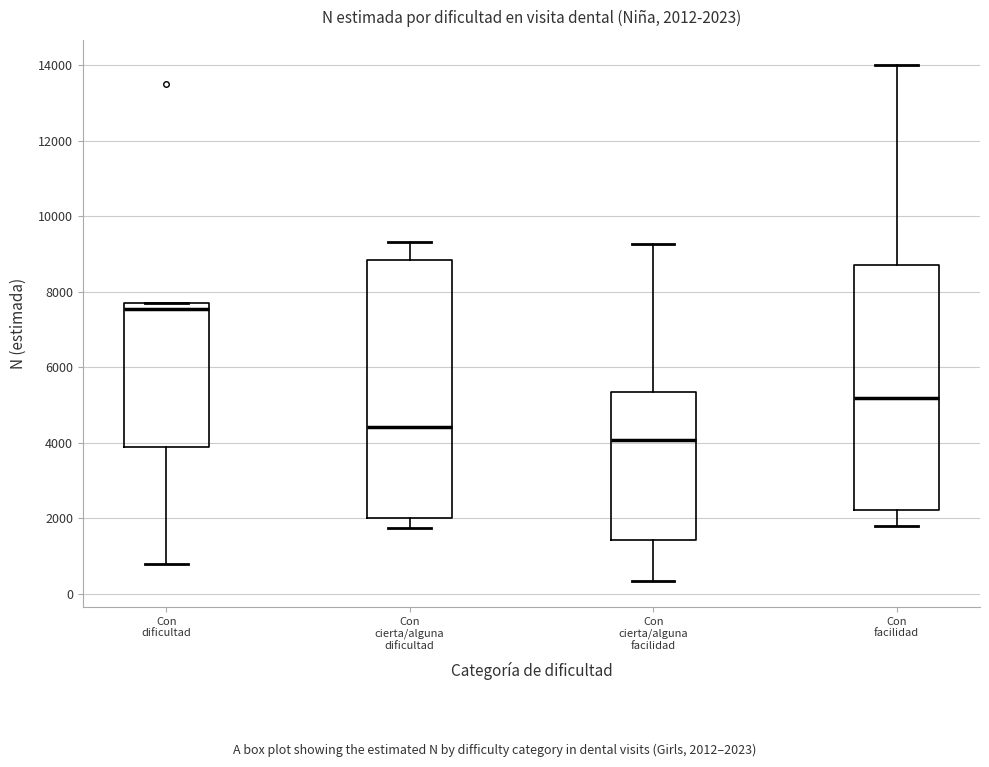

Which box has the highest median line?

Con dificultad